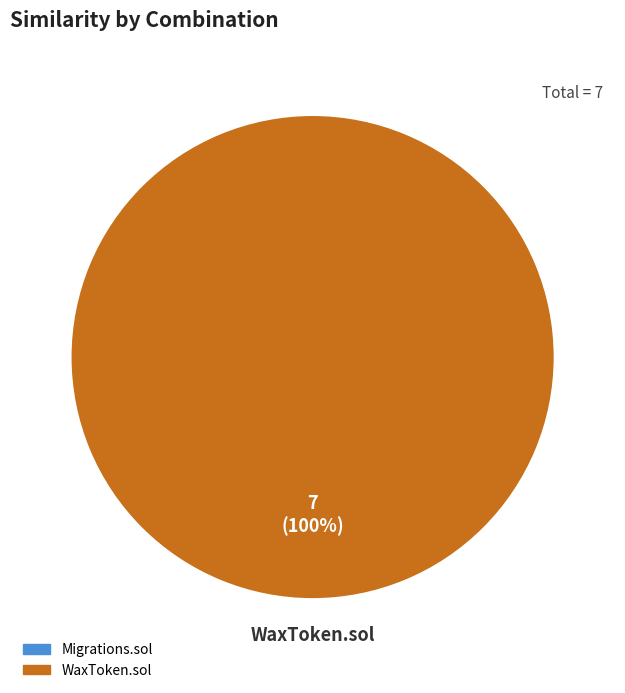

How many slices are in this pie chart?

1